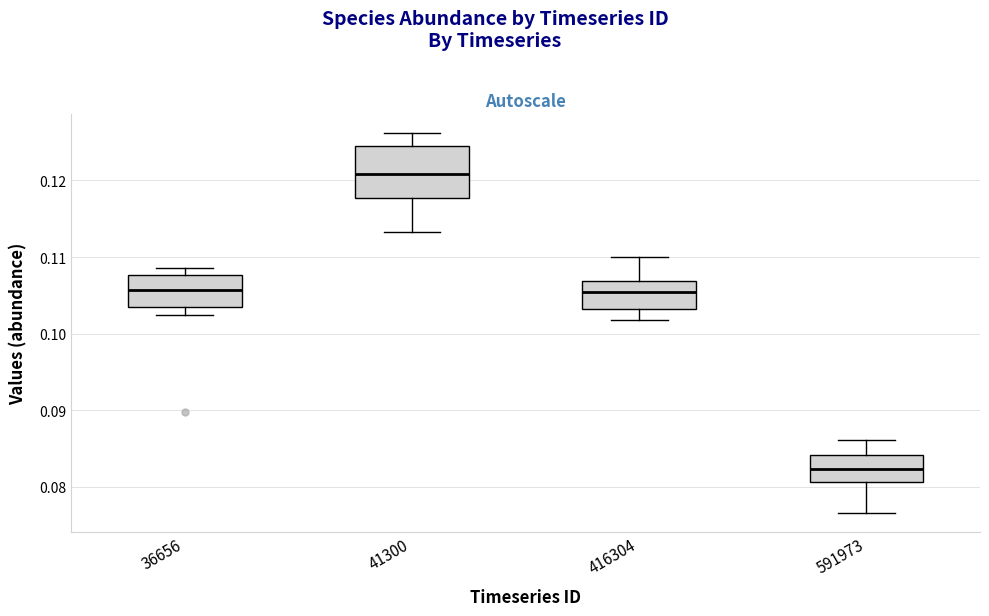

Which box's median line is the lowest?

591973